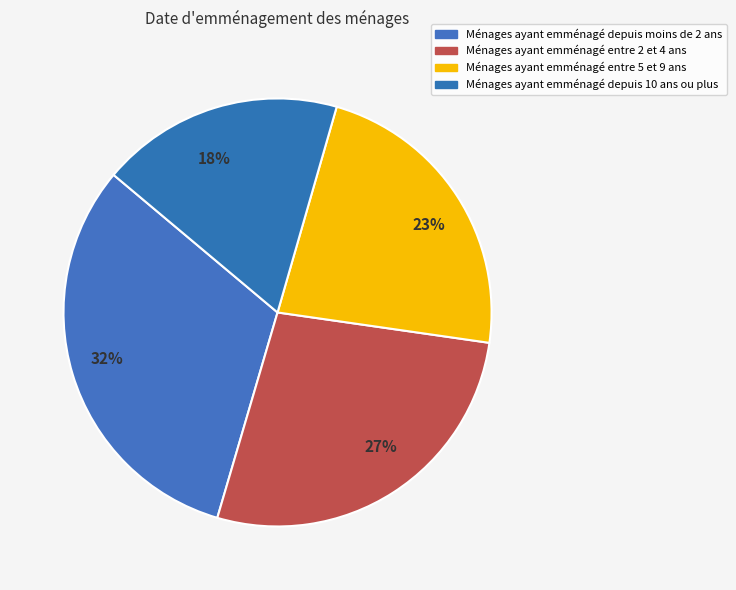

Count the number of slices in the pie.

4